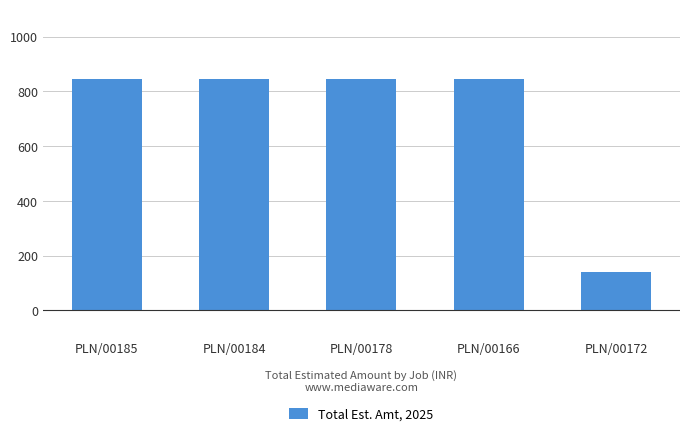

Are the bars horizontal?

No